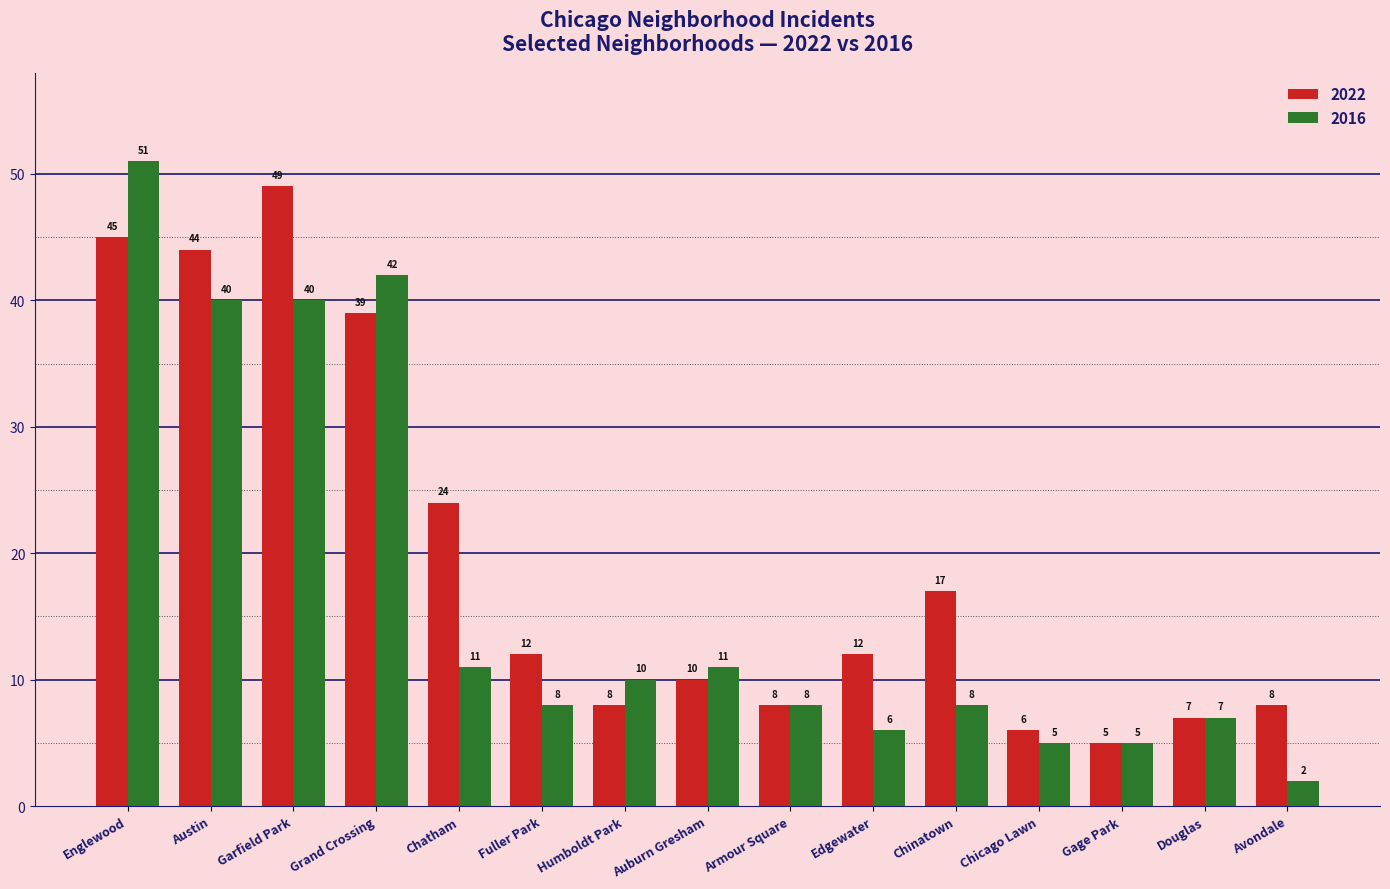

The value of 2022 at Garfield Park is 70. True or false?

False